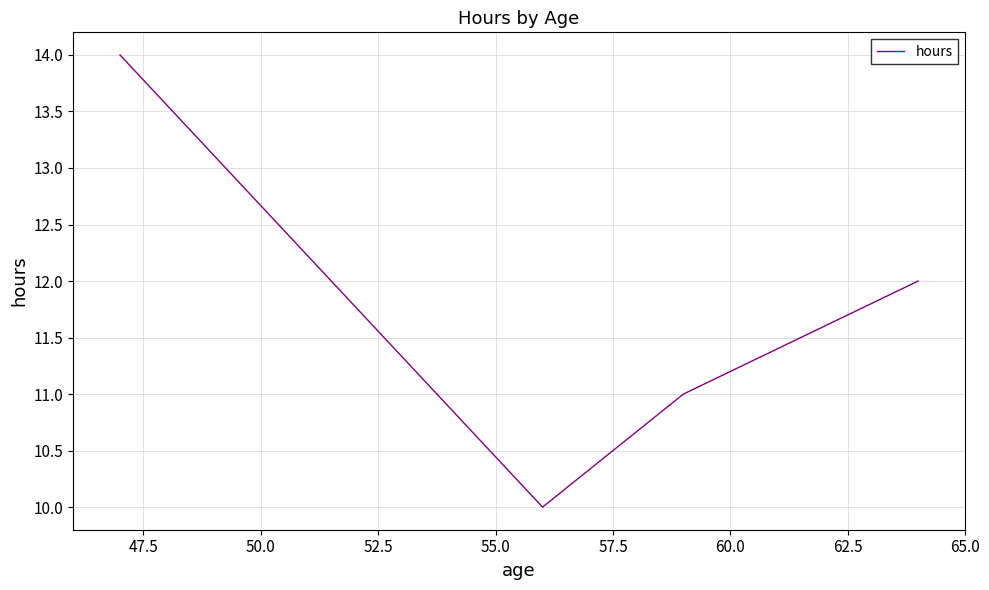

What is the smallest value displayed?

10